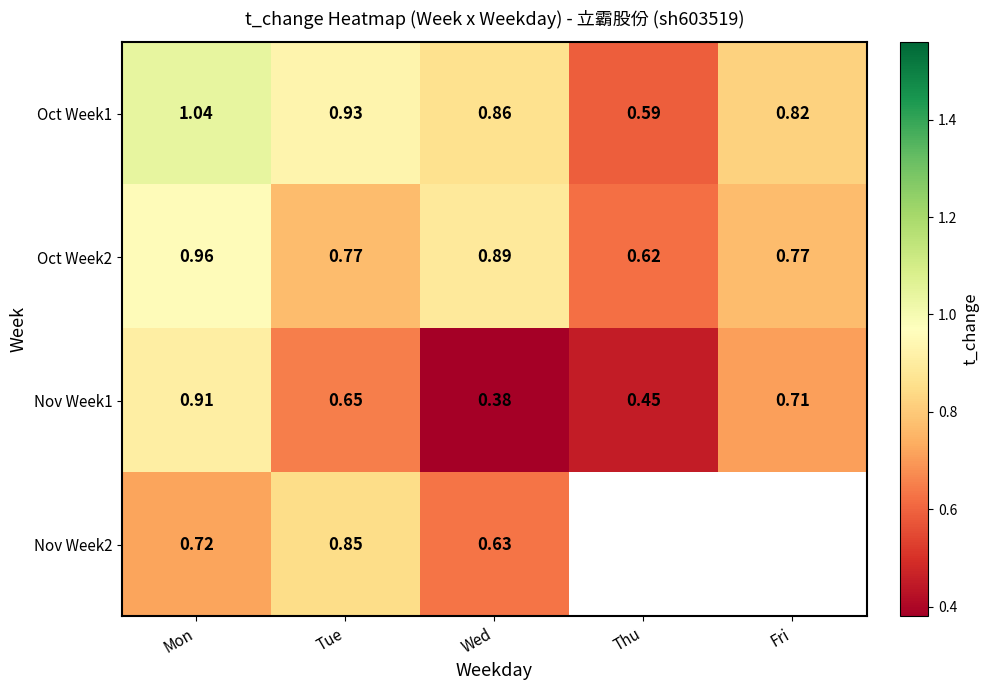

At which label does Oct Week1 reach its peak?

Mon